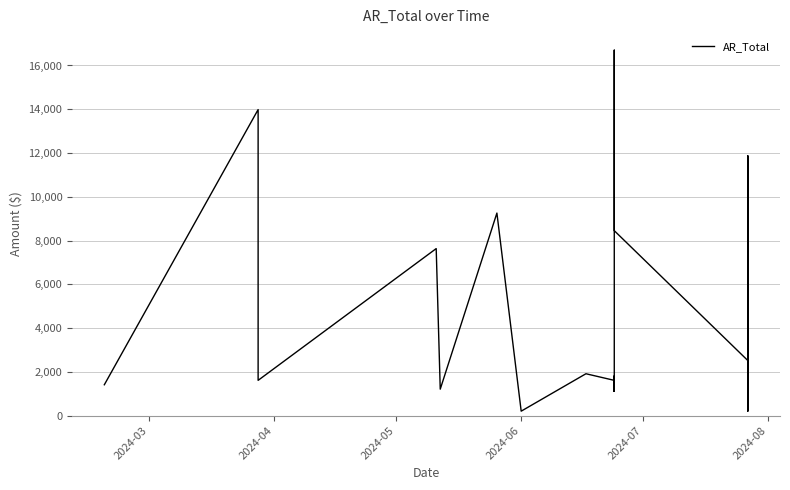

Count the number of values greater than 1408.

20